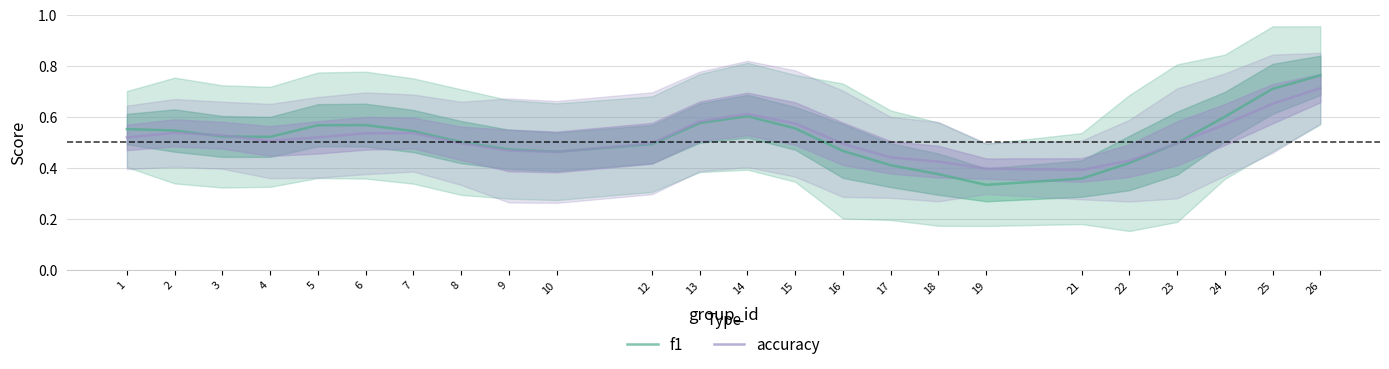

Between 25 and 9, which is larger?

25